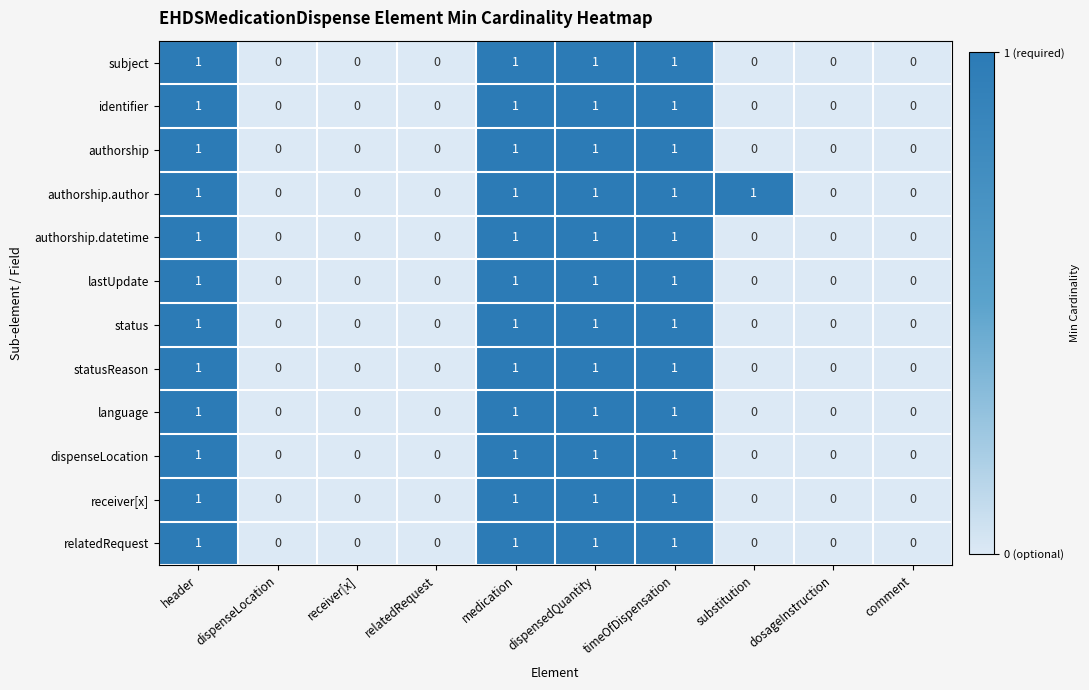

Which series has the largest total across all categories?

authorship.author